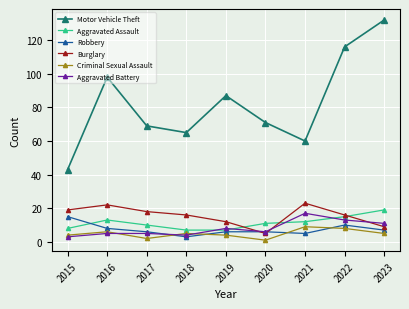

In Motor Vehicle Theft, how many points are lower than both neighbors (excluding endpoints)?

2